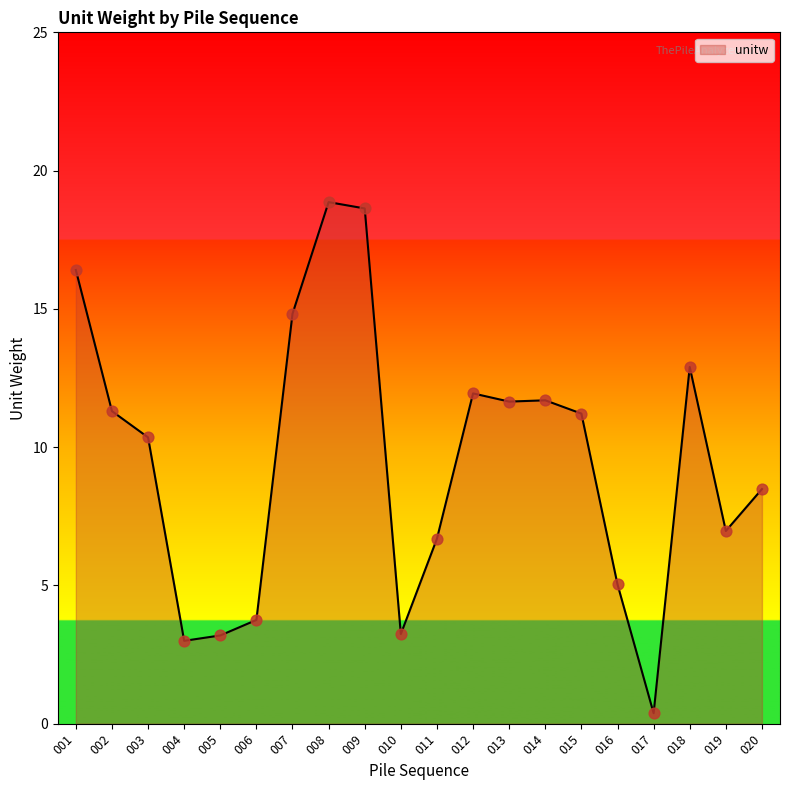

Between 013 and 020, which is larger?

013